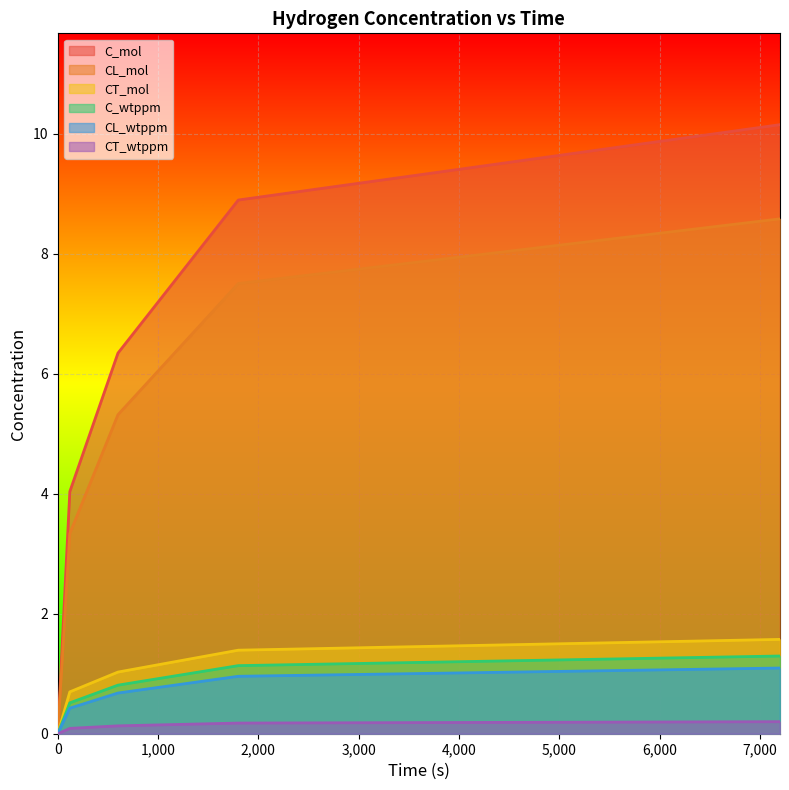

Which has a higher value, 1800 or 120?

1800